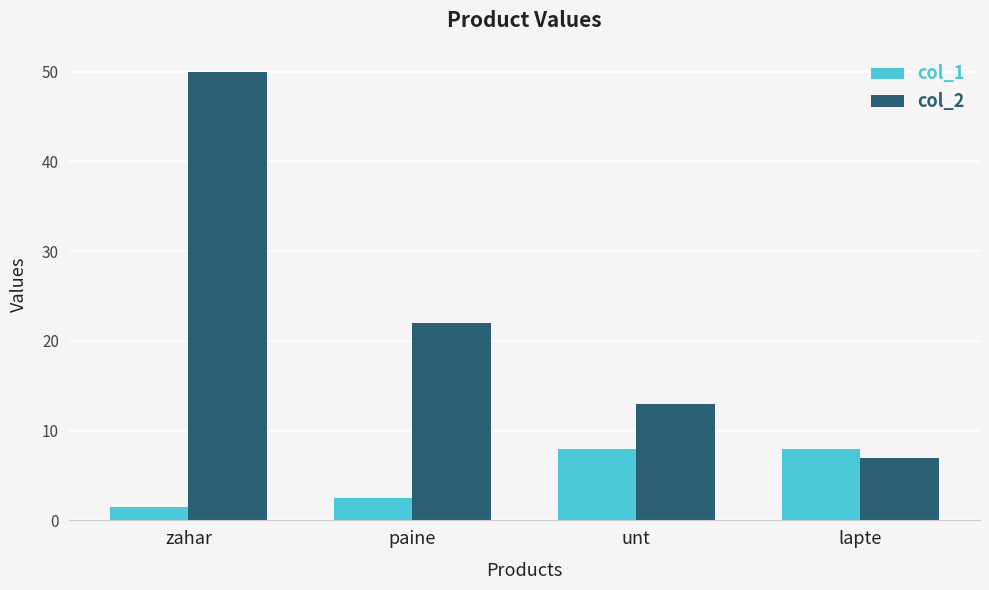

What are all the series names shown in the legend?

col_1, col_2